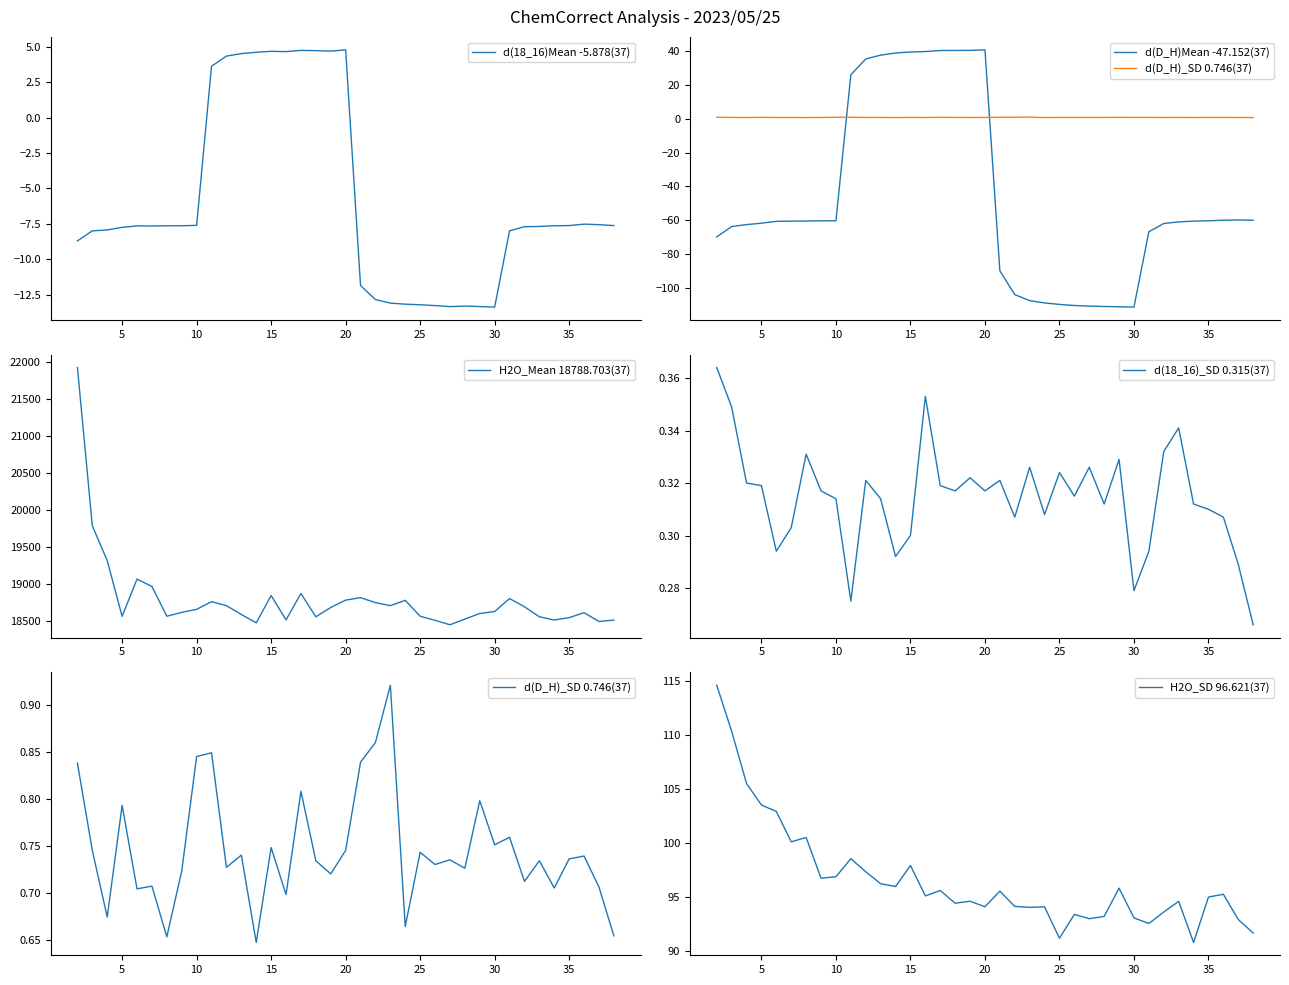

Does the chart display data point markers on the line(s)?

No